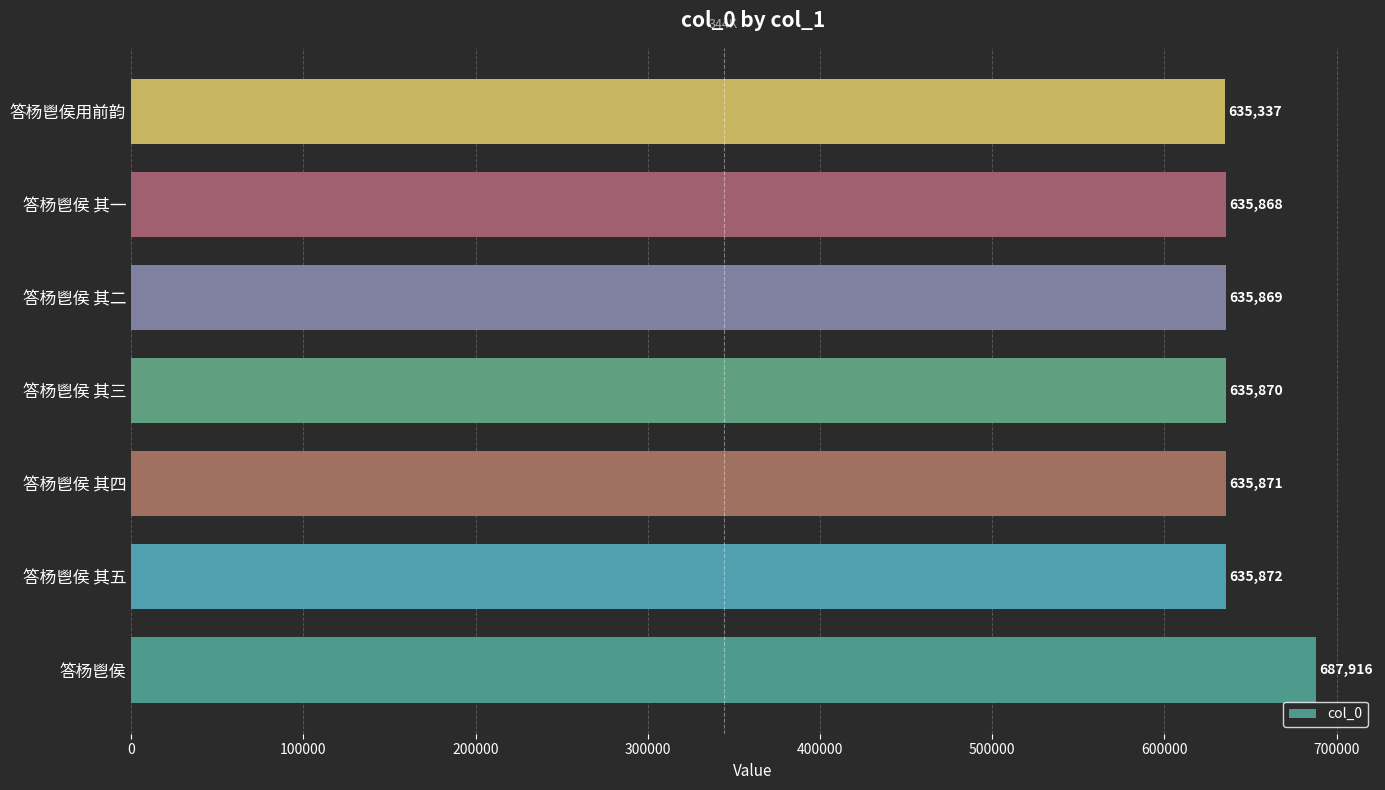

What is the difference between the values at 答杨鬯侯用前韵 and 答杨鬯侯 其四?

534